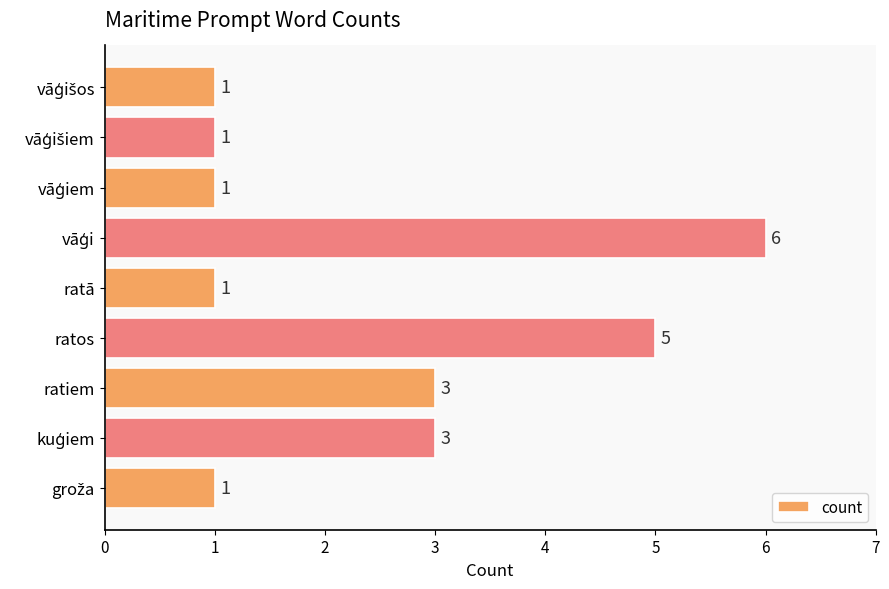

How many bars are there in total?

9